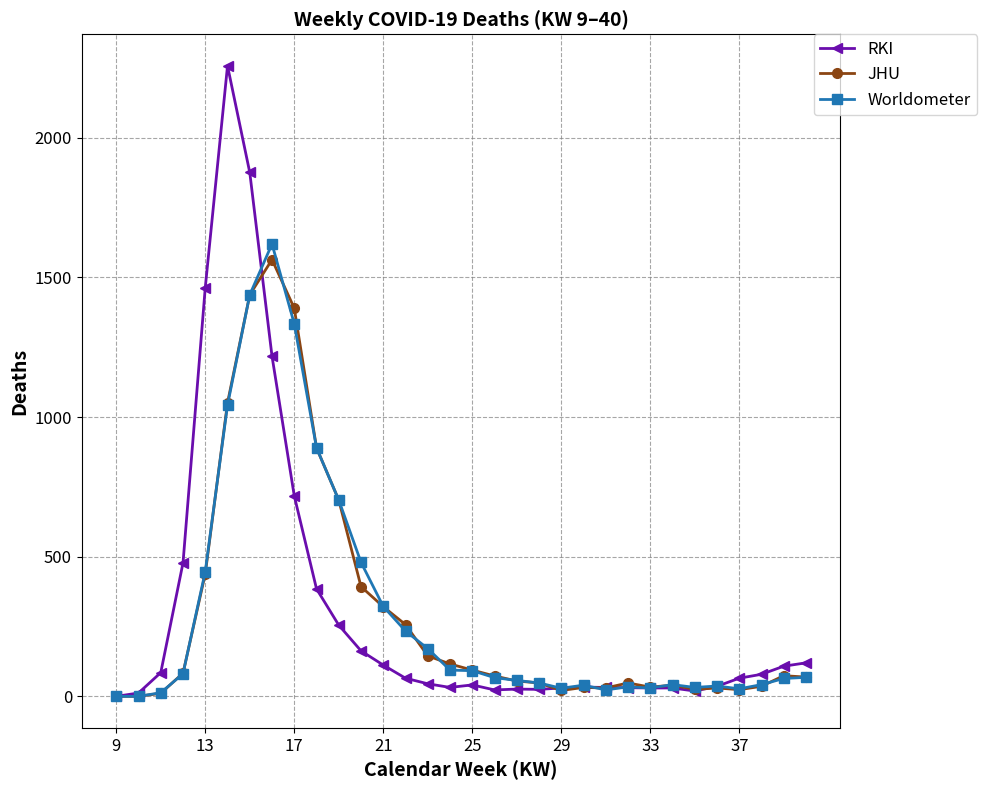

Which series has the widest spread of values?

RKI